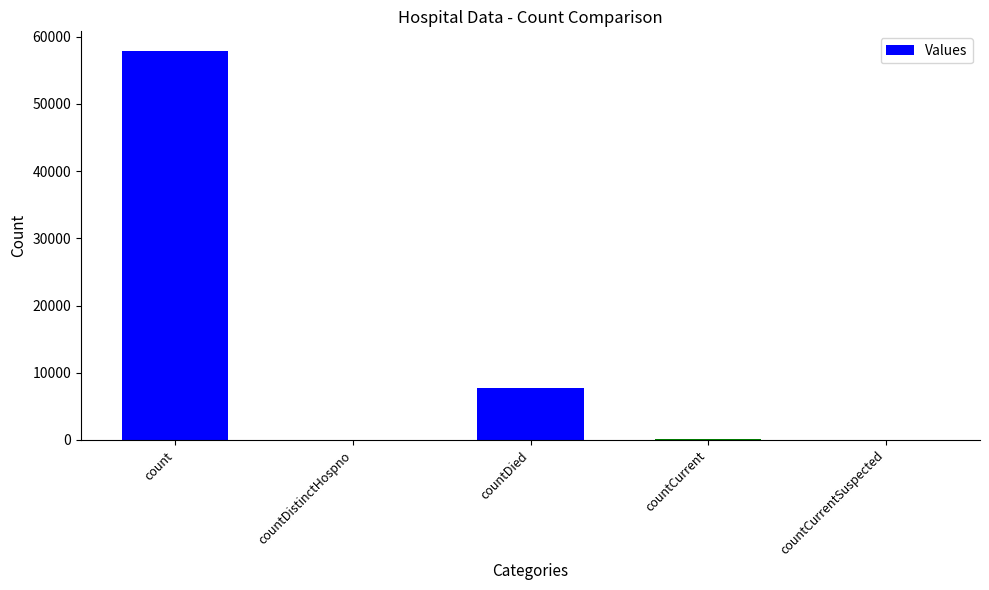

What is the sum of all values?

65903